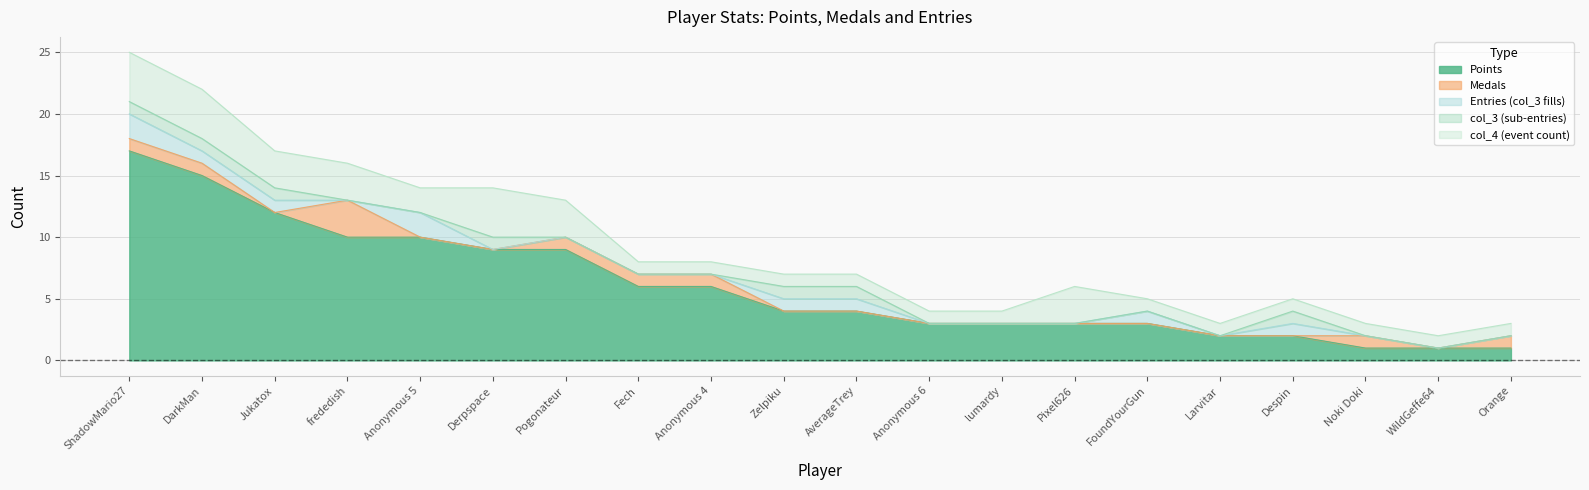

What is the sum of the col_3 values at DarkMan and Fech?

1